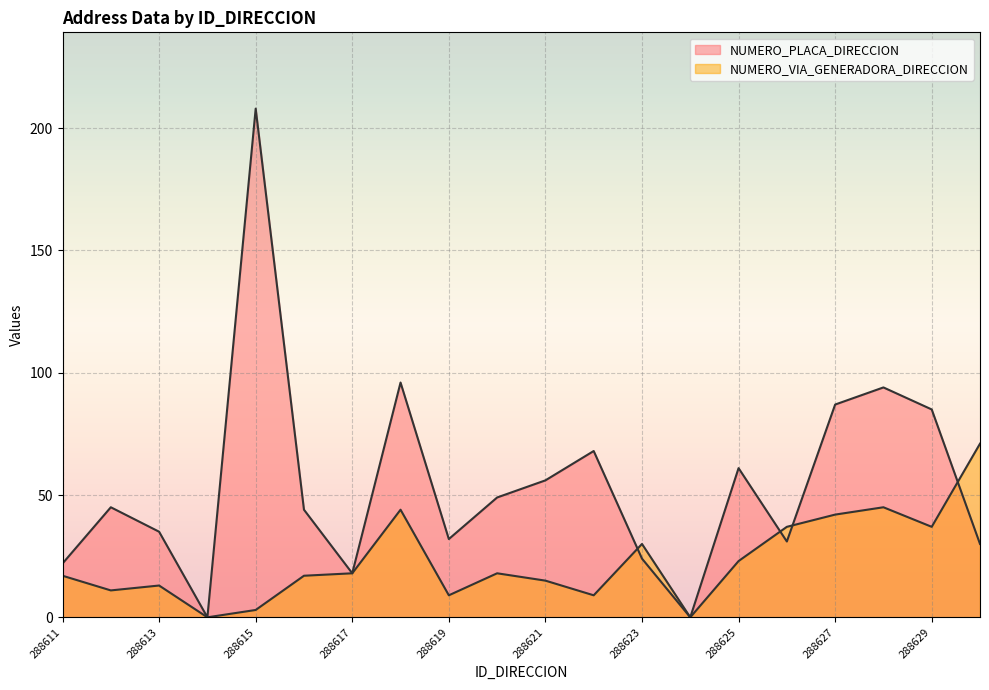

What is the approximate value of NUMERO_VIA_GENERADORA_DIRECCION at 288620, to the nearest 5?

20